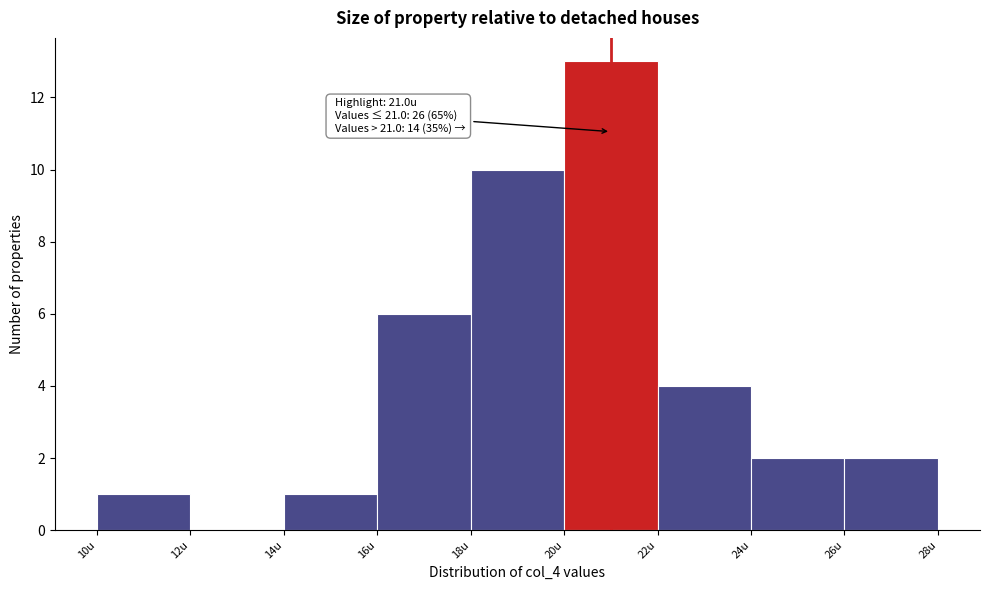

Which range on the x-axis has the tallest bar?

20 to 22